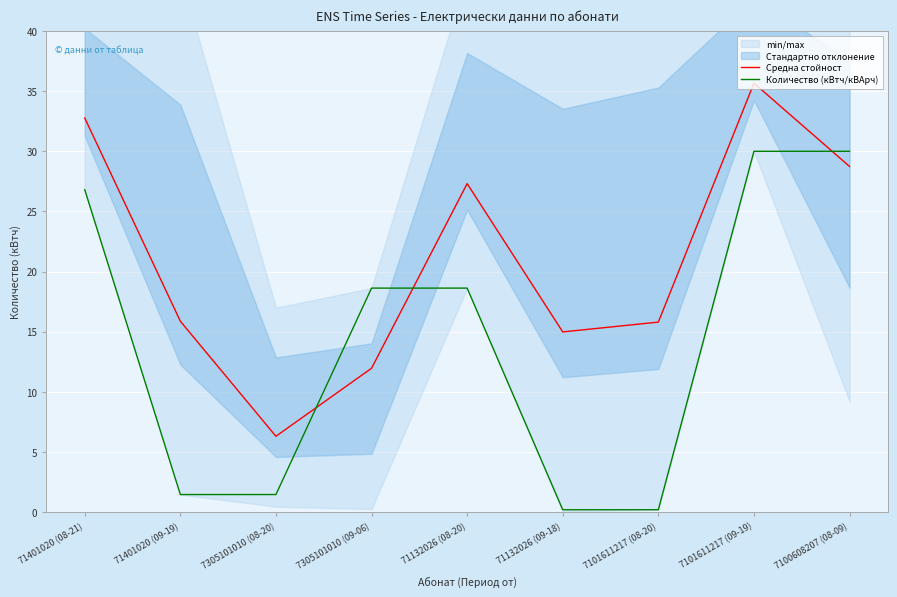

At which category is the sum across all series the highest?

7101611217 (09-19)